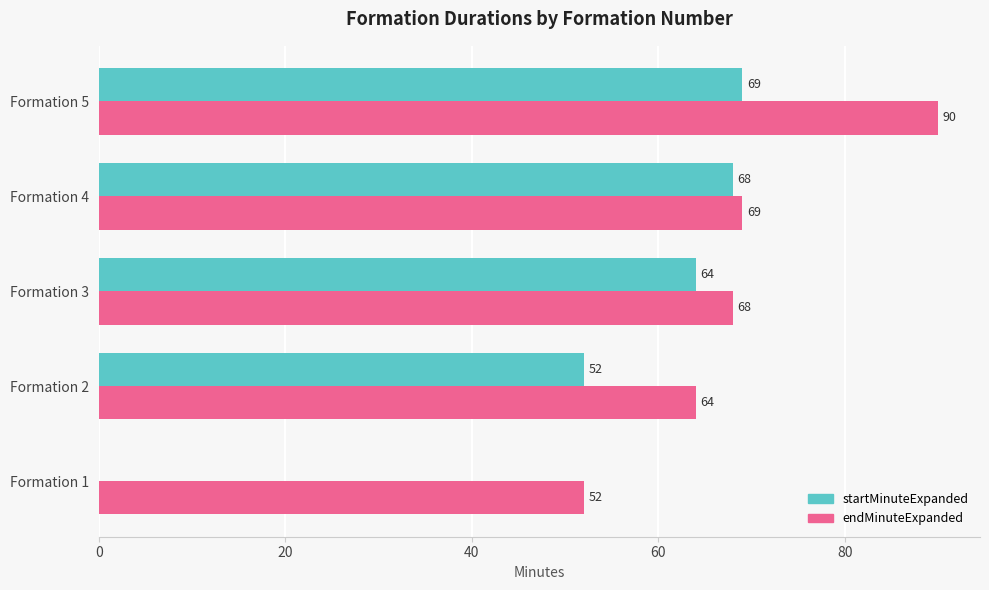

How many distinct data groups are displayed?

2